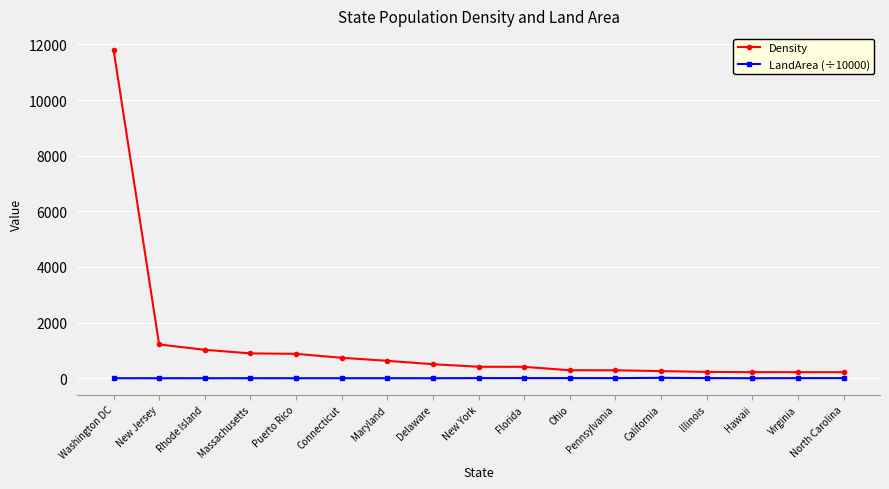

The value of Density at New Jersey is 1215.2. True or false?

True